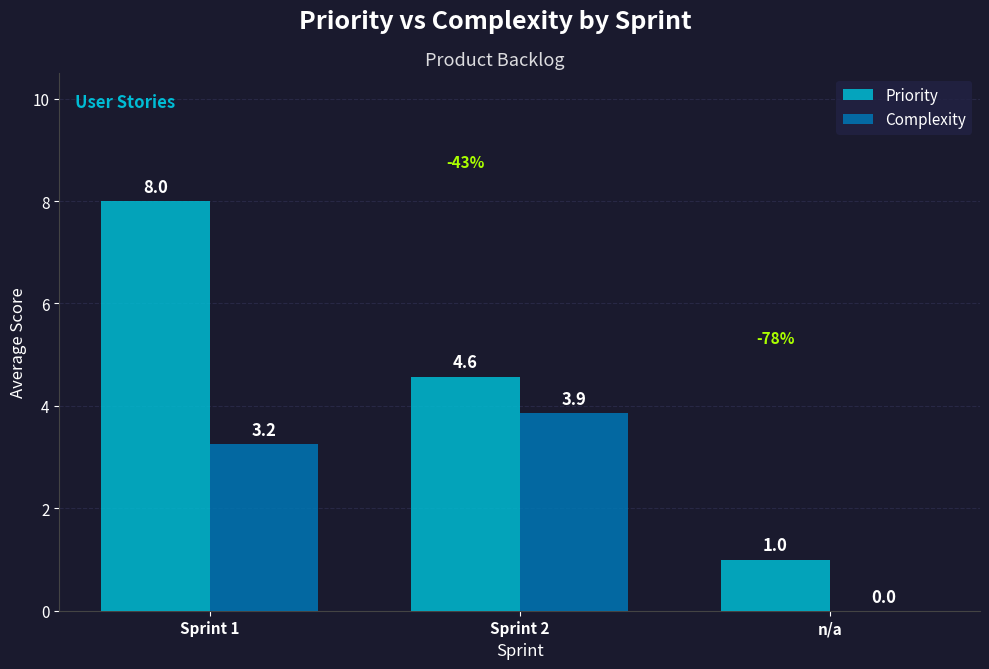

What is the sum of the Priority values at Sprint 2 and Sprint 1?

12.6